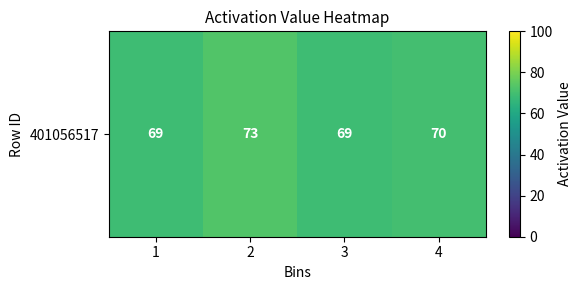

Which category has the highest value across all series?

2